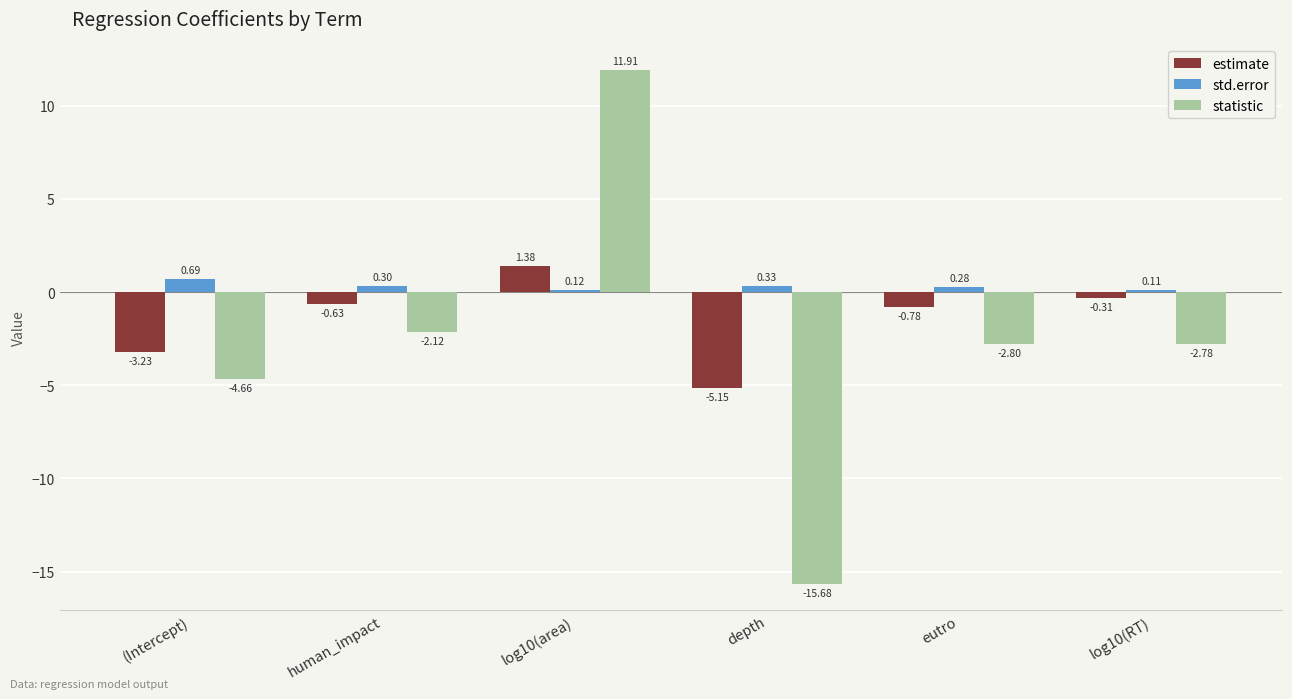

Is it true that statistic equals -8.5 at depth?

False